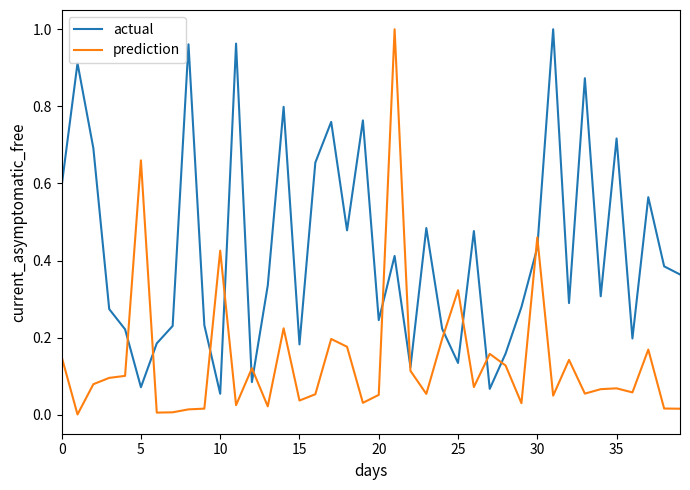

Is this an area chart (filled region under the line)?

No